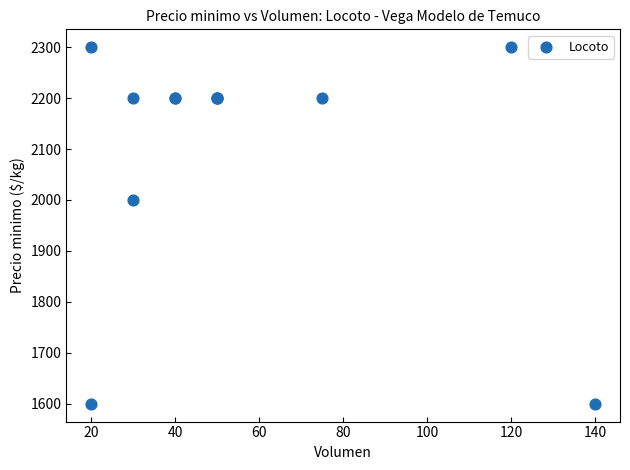

What Y value in the scatter plot is closest to 1950?

2000